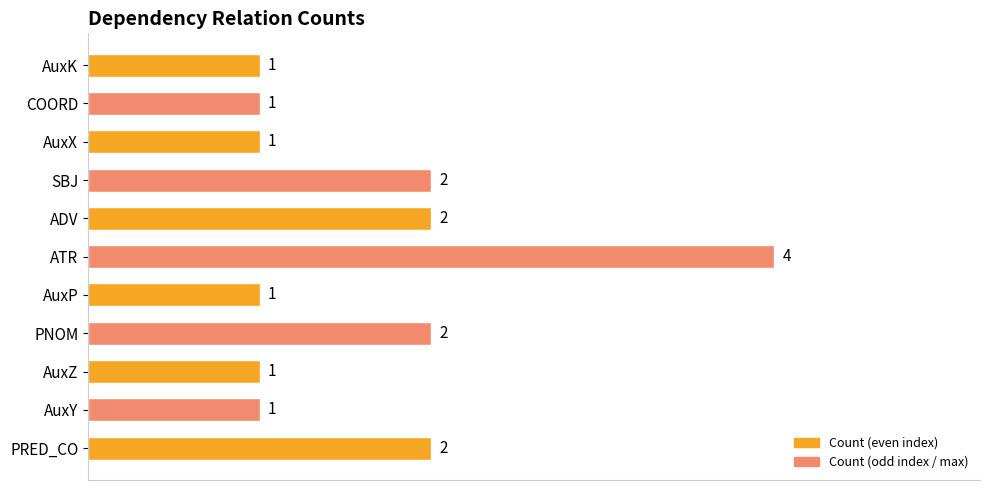

How many values are between 1 and 2?

10